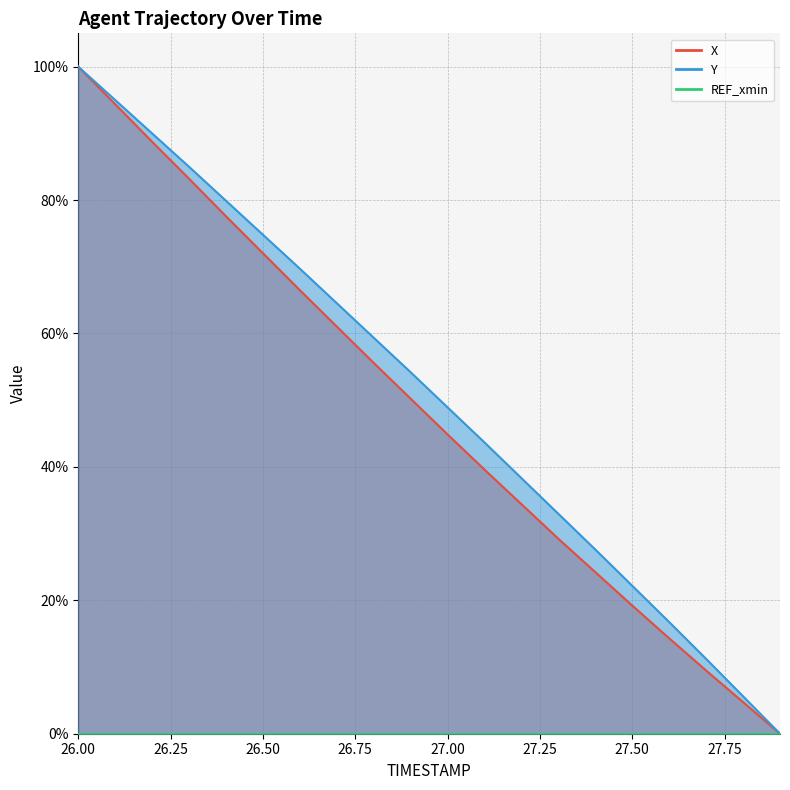

List the labels in order of X value, smallest first.

27.9, 27.8, 27.7, 27.6, 27.5, 27.4, 27.3, 27.2, 27.1, 27.0, 26.9, 26.8, 26.7, 26.6, 26.5, 26.4, 26.3, 26.2, 26.1, 26.0